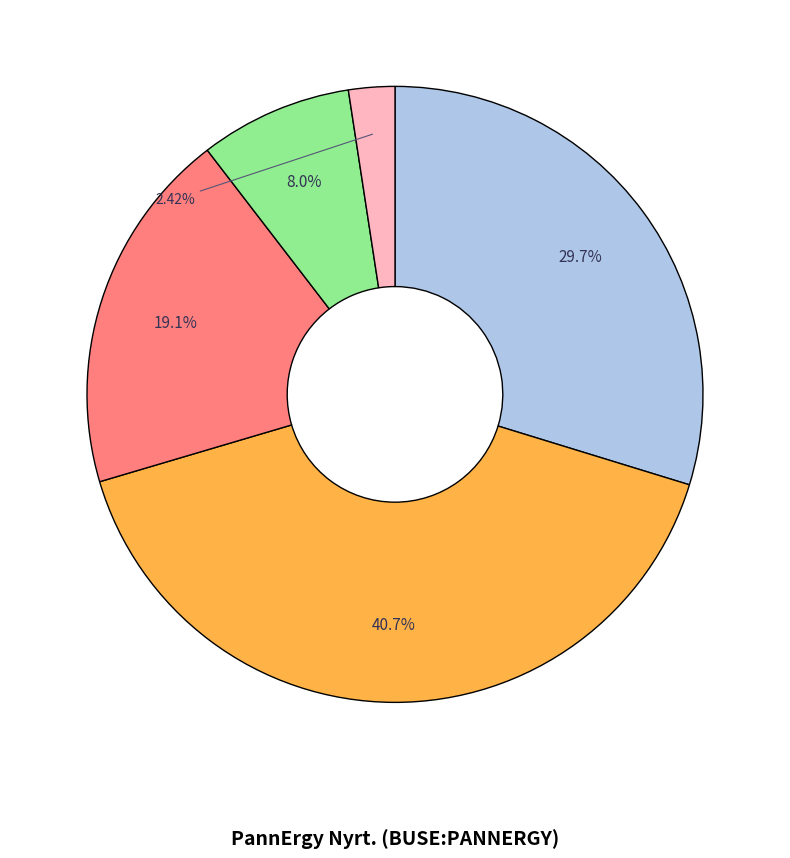

Is there a majority slice in this chart?

No